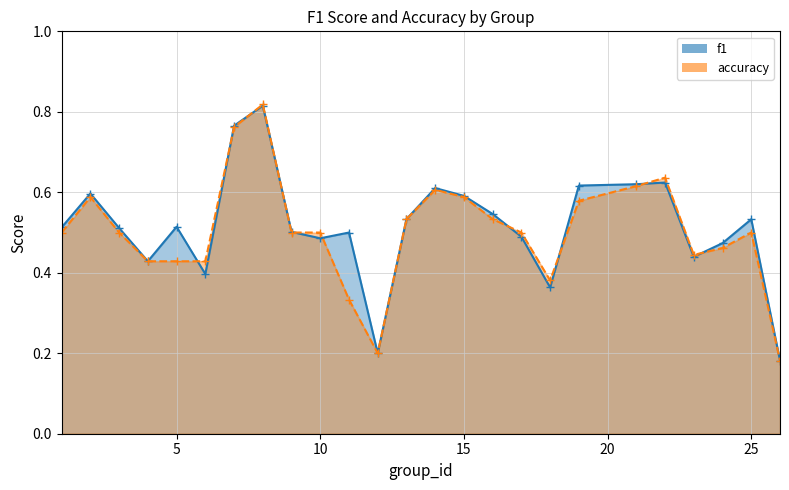

Count the number of categories in the chart.

25